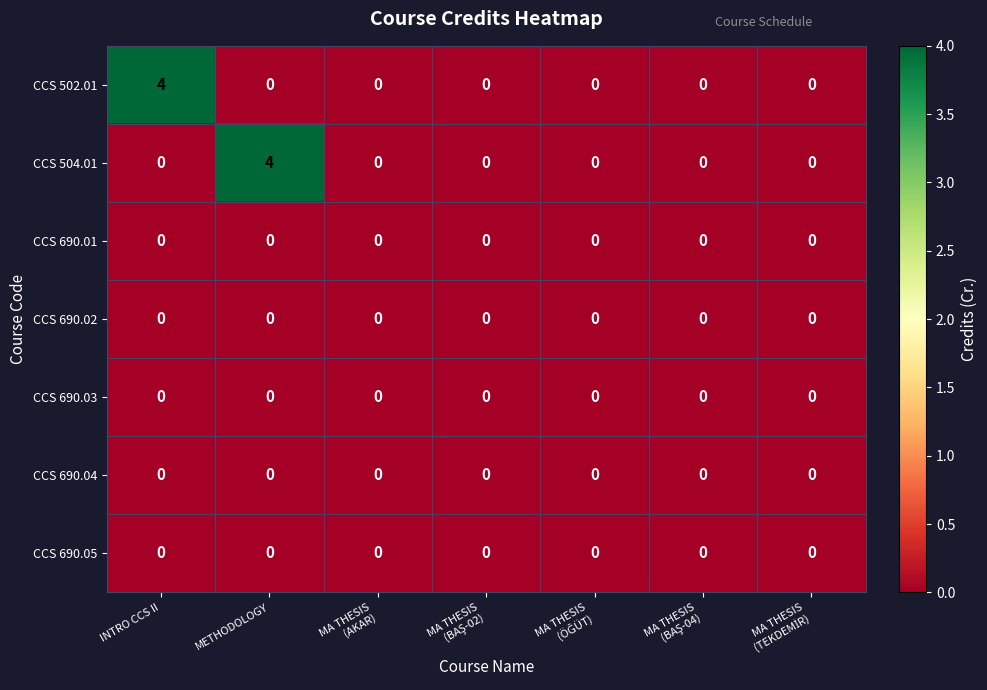

What is the total value across all series at INTRO CCS II?

4